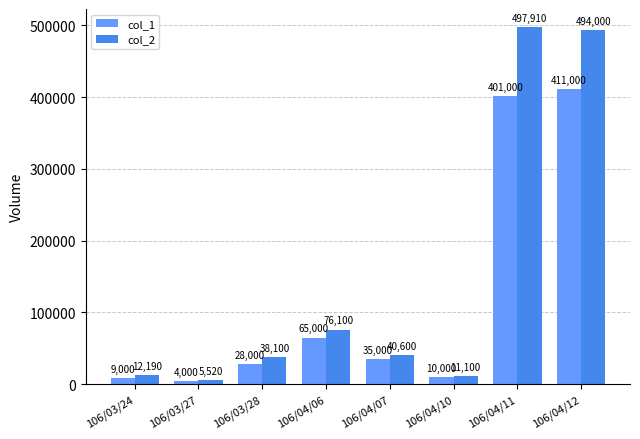

How many series are shown in this chart?

2